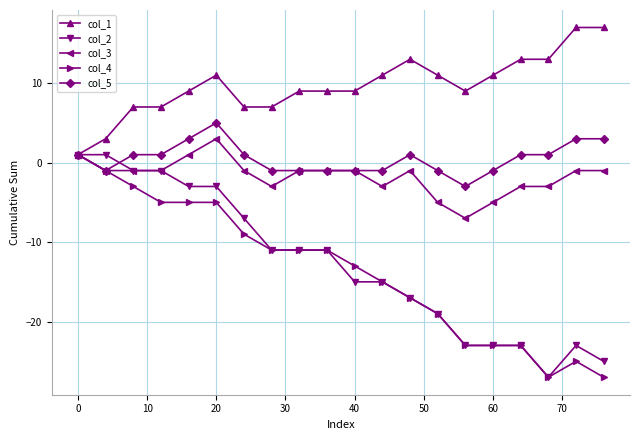

True or false: col_4 has more than 0 interior local peaks.

True